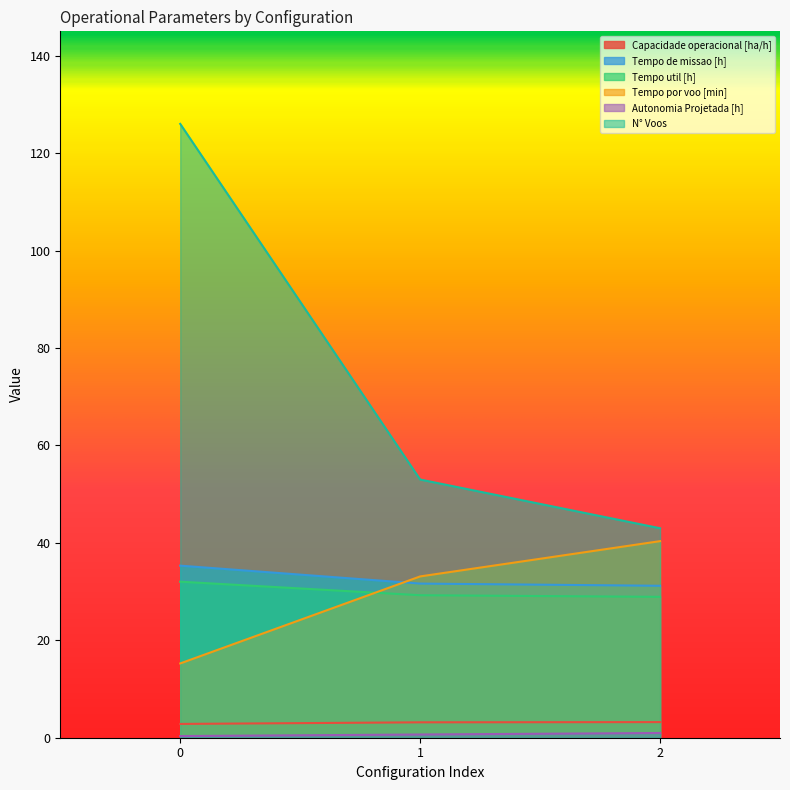

Where does the Capacidade operacional [ha/h] series first go above 3?

1